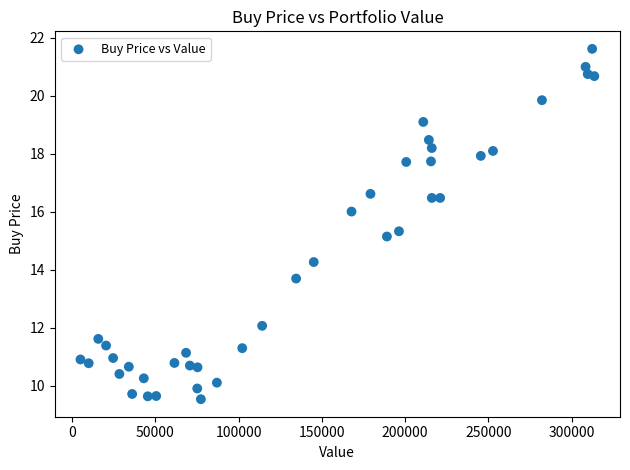

What Y value in the scatter plot is closest to 15?

15.2